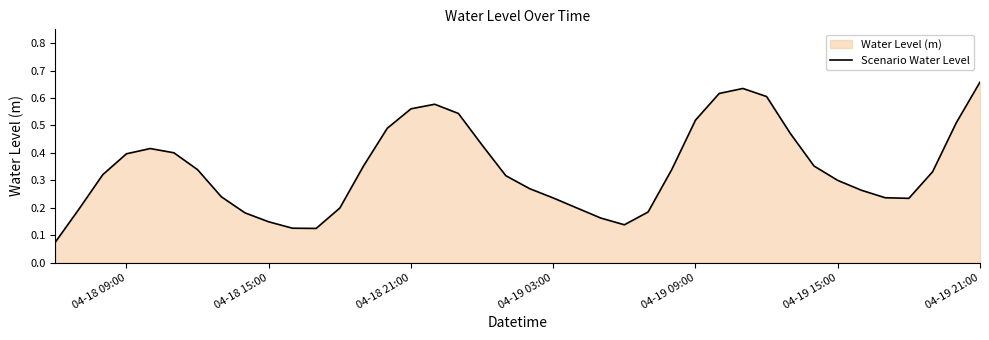

How many values are between 0 and 1?

40